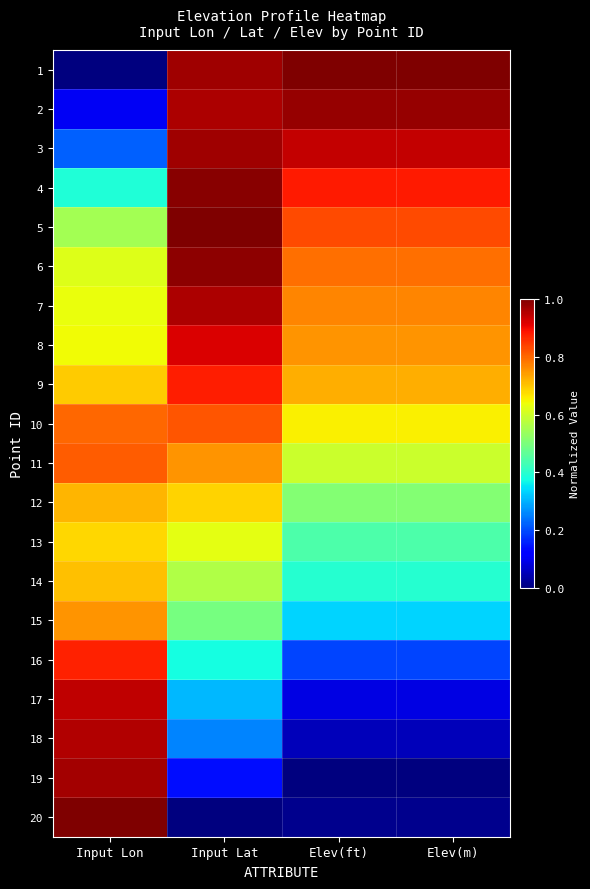

Which series has the widest spread of values?

1